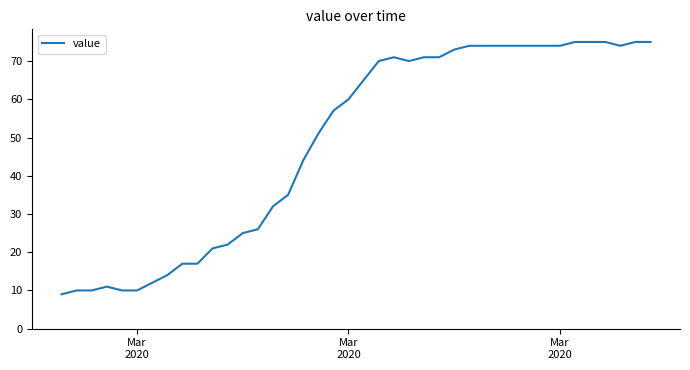

What is the maximum value shown in the chart?

75